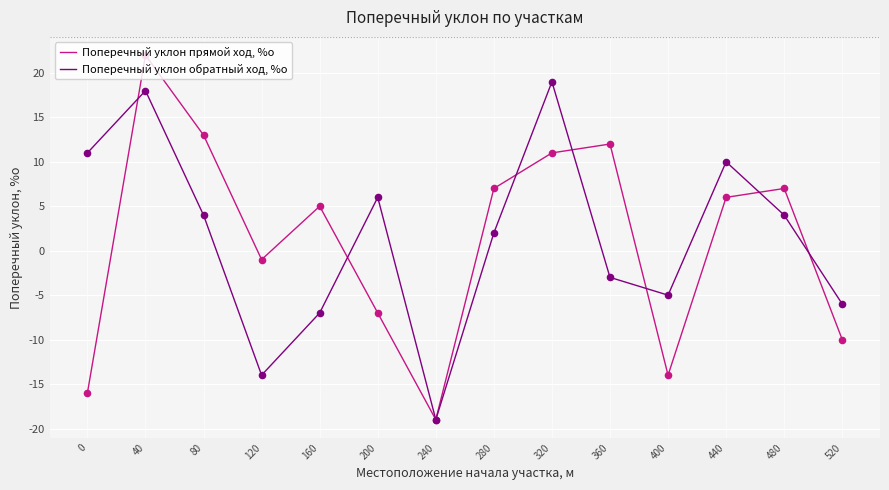

What are all the series names shown in the legend?

Поперечный уклон прямой ход, %о, Поперечный уклон обратный ход, %о